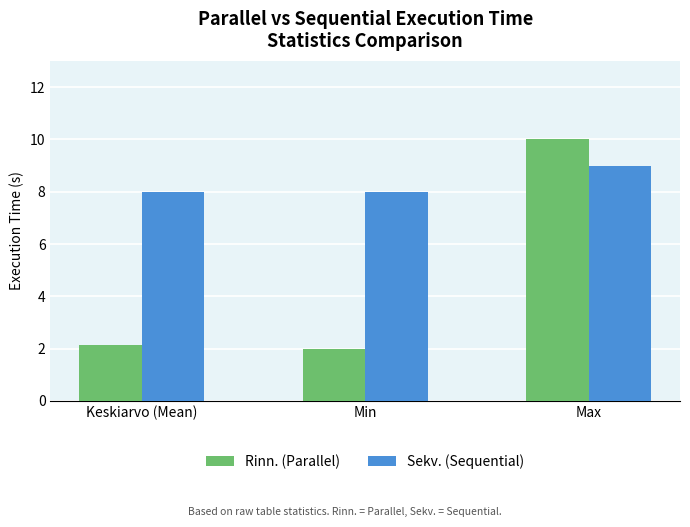

Which label corresponds to the largest value in the chart?

Max